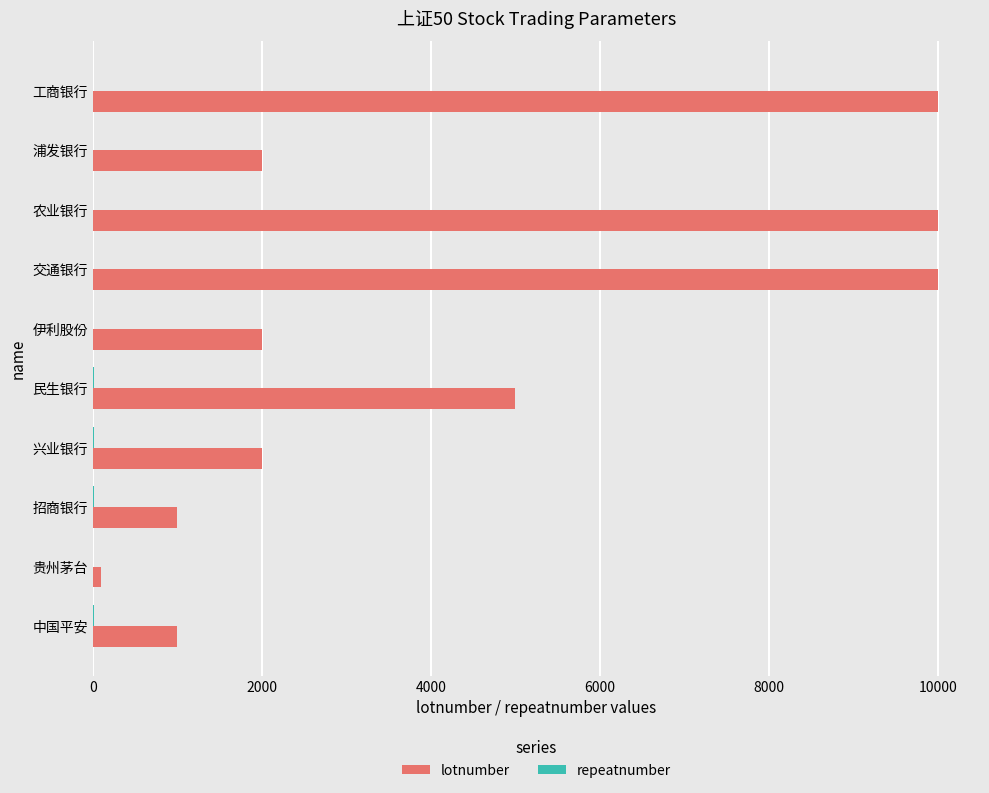

The value of lotnumber at 工商银行 is 10000. True or false?

True